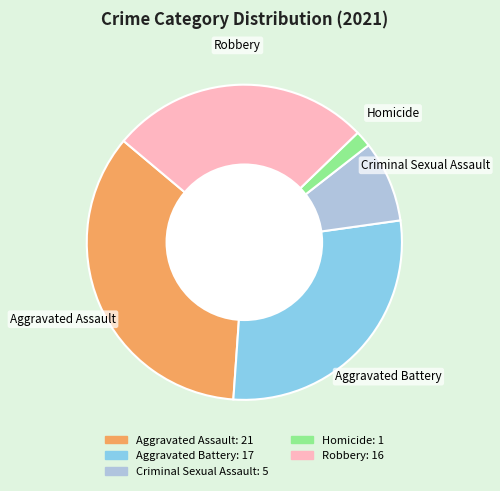

Which category has the biggest portion of the pie?

Aggravated Assault